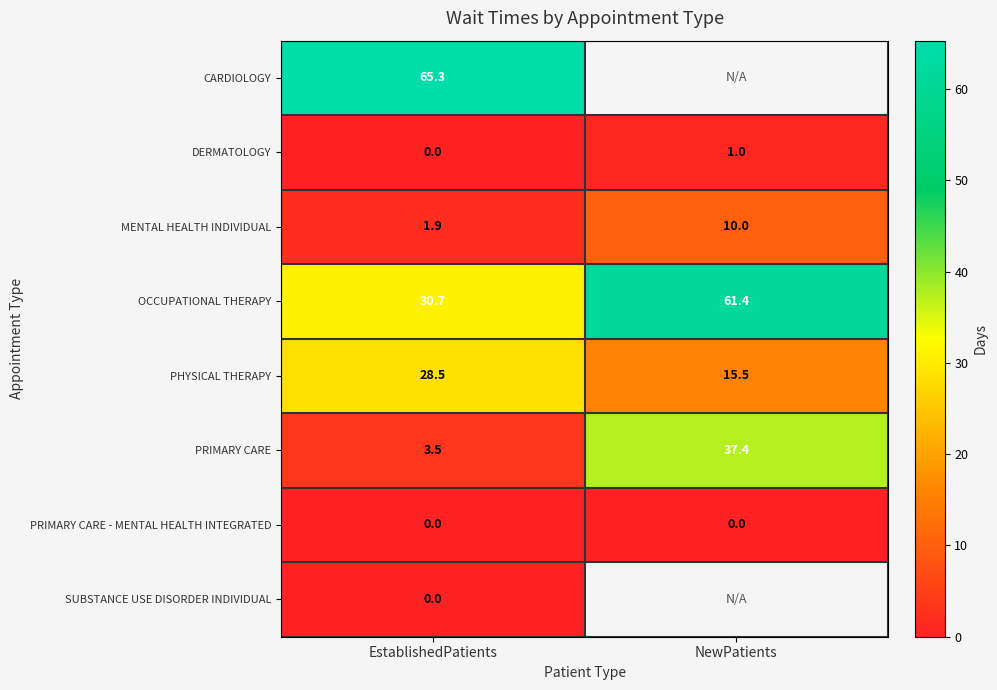

At which category is the sum across all series the highest?

EstablishedPatients